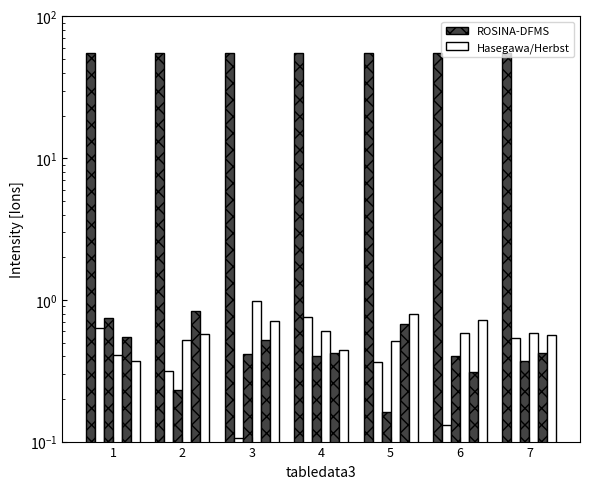

Reading left to right, what are all the values shown in this chart?

tabledata31: 55.1	55.1	55.1	55.1	55.1	55.1	55.1
tabledata32: 0.6	0.3	0.1	0.8	0.4	0.1	0.5
tabledata33: 0.7	0.2	0.4	0.4	0.2	0.4	0.4
tabledata34: 0.4	0.5	1.0	0.6	0.5	0.6	0.6
tabledata35: 0.5	0.8	0.5	0.4	0.7	0.3	0.4
tabledata36: 0.4	0.6	0.7	0.4	0.8	0.7	0.6